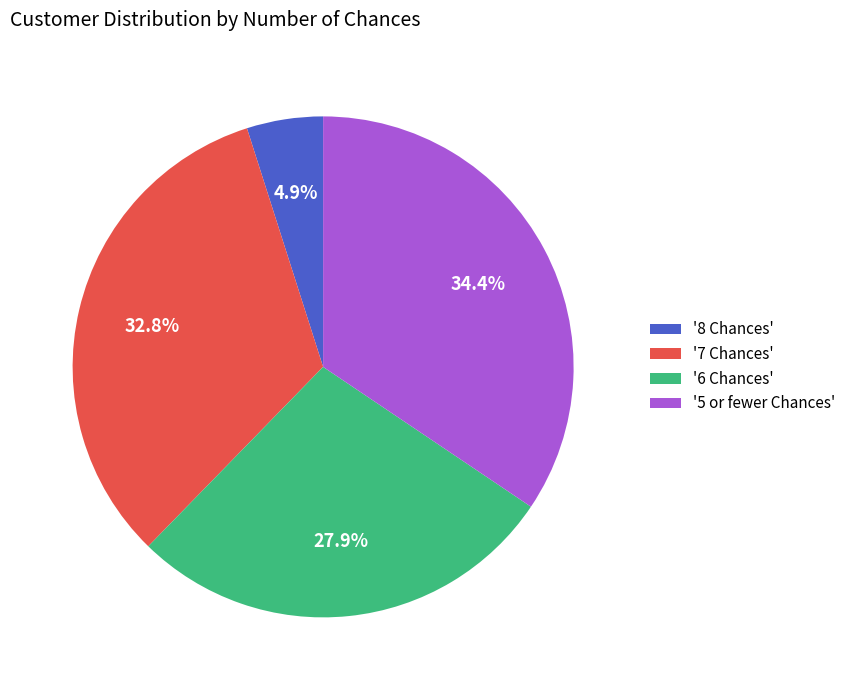

Rank the categories by value from highest to lowest.

'5 or fewer Chances', '7 Chances', '6 Chances', '8 Chances'